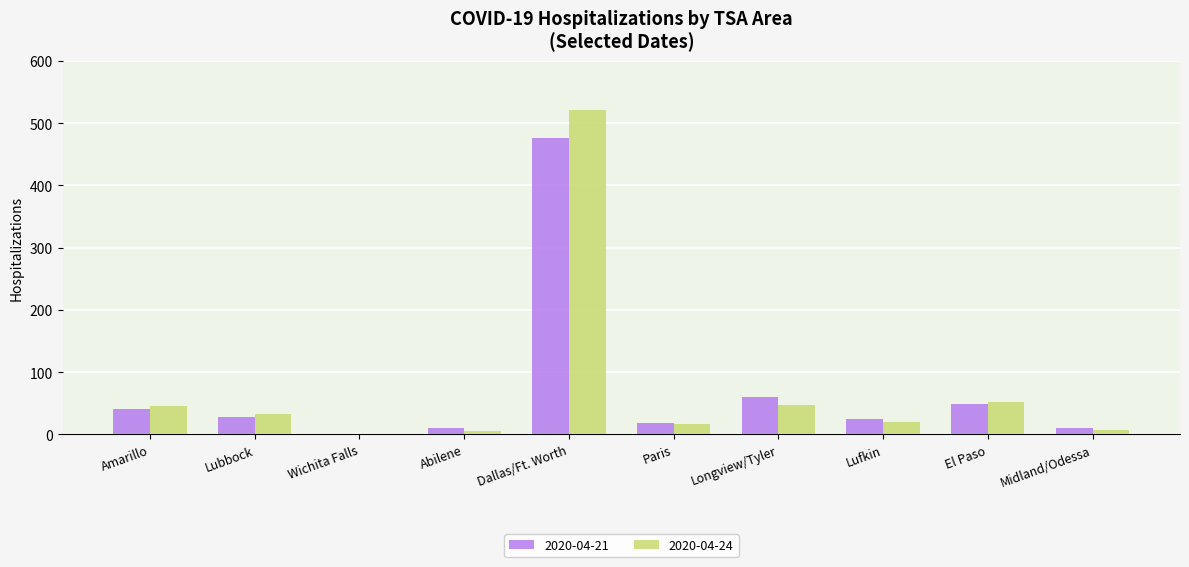

What is the difference between the 2020-04-21 values at Lubbock and Paris?

9